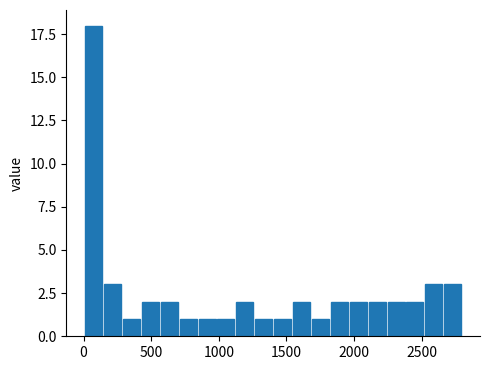

Read against the x-axis, roughly where is the centre of the tallest bar?

50